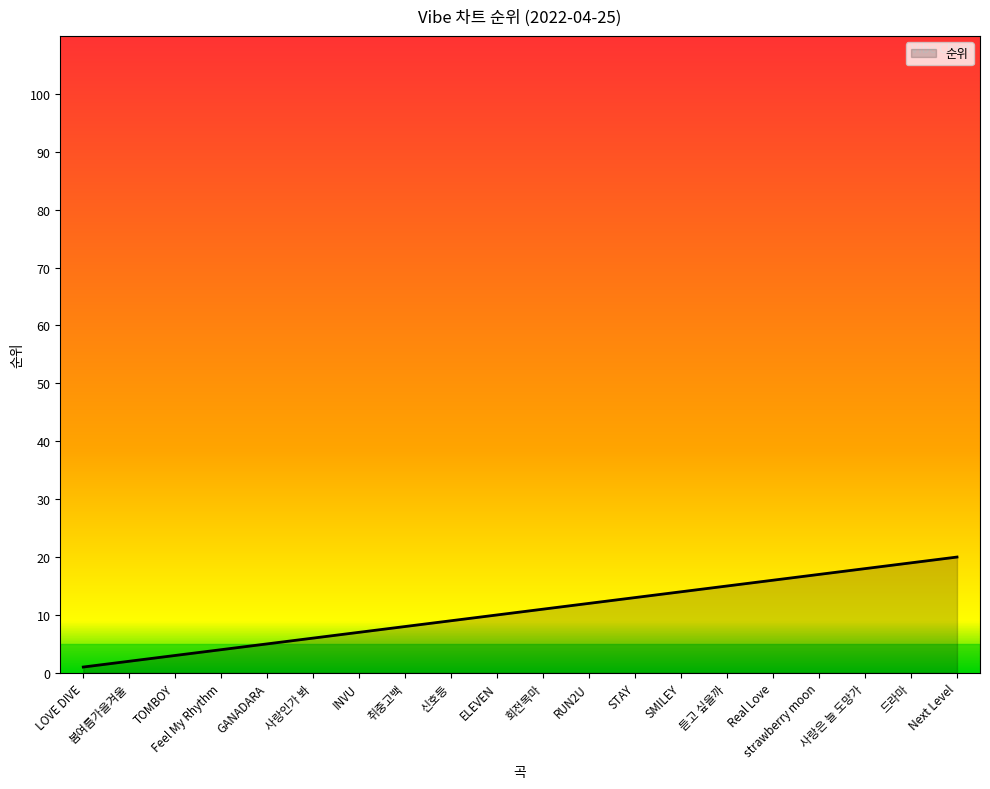

What is the greatest value displayed?

20